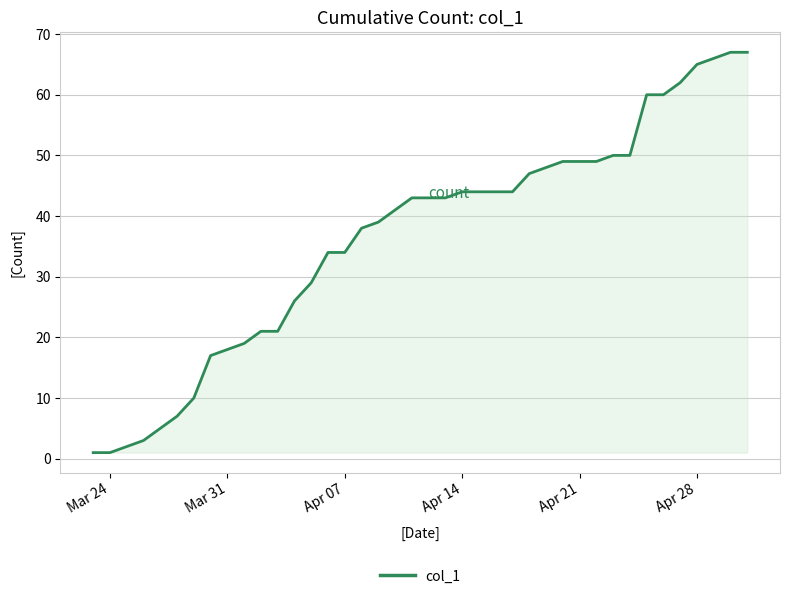

What is the difference between the maximum and minimum values?

66